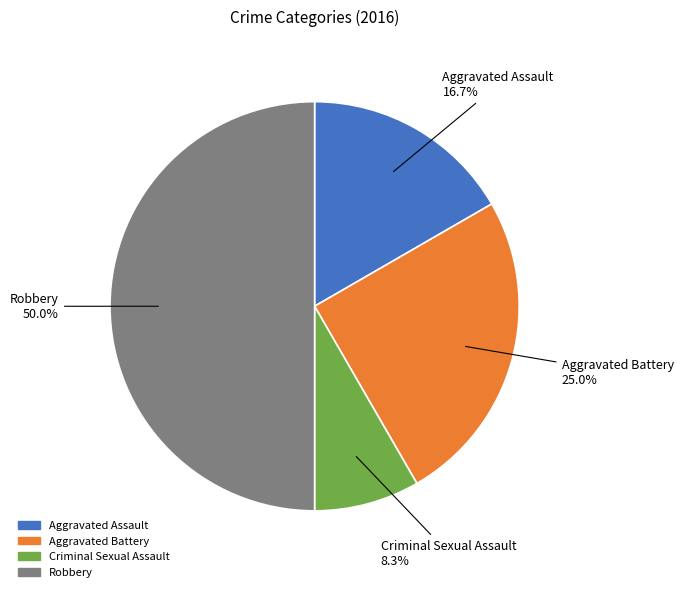

Between Criminal Sexual Assault and Aggravated Battery, which is larger?

Aggravated Battery